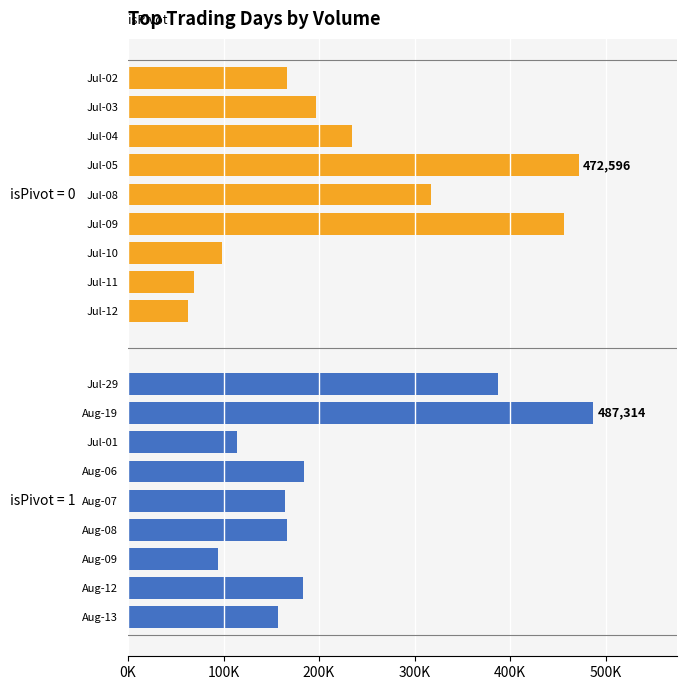

Which series has the widest spread of values?

isPivot=0 (Volume)